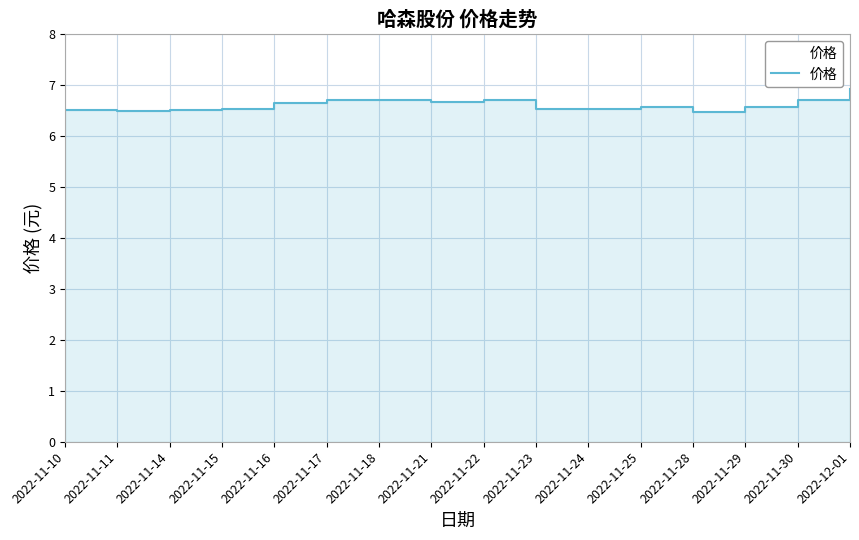

True or false: there are more than 1 points higher than both neighbors.

True